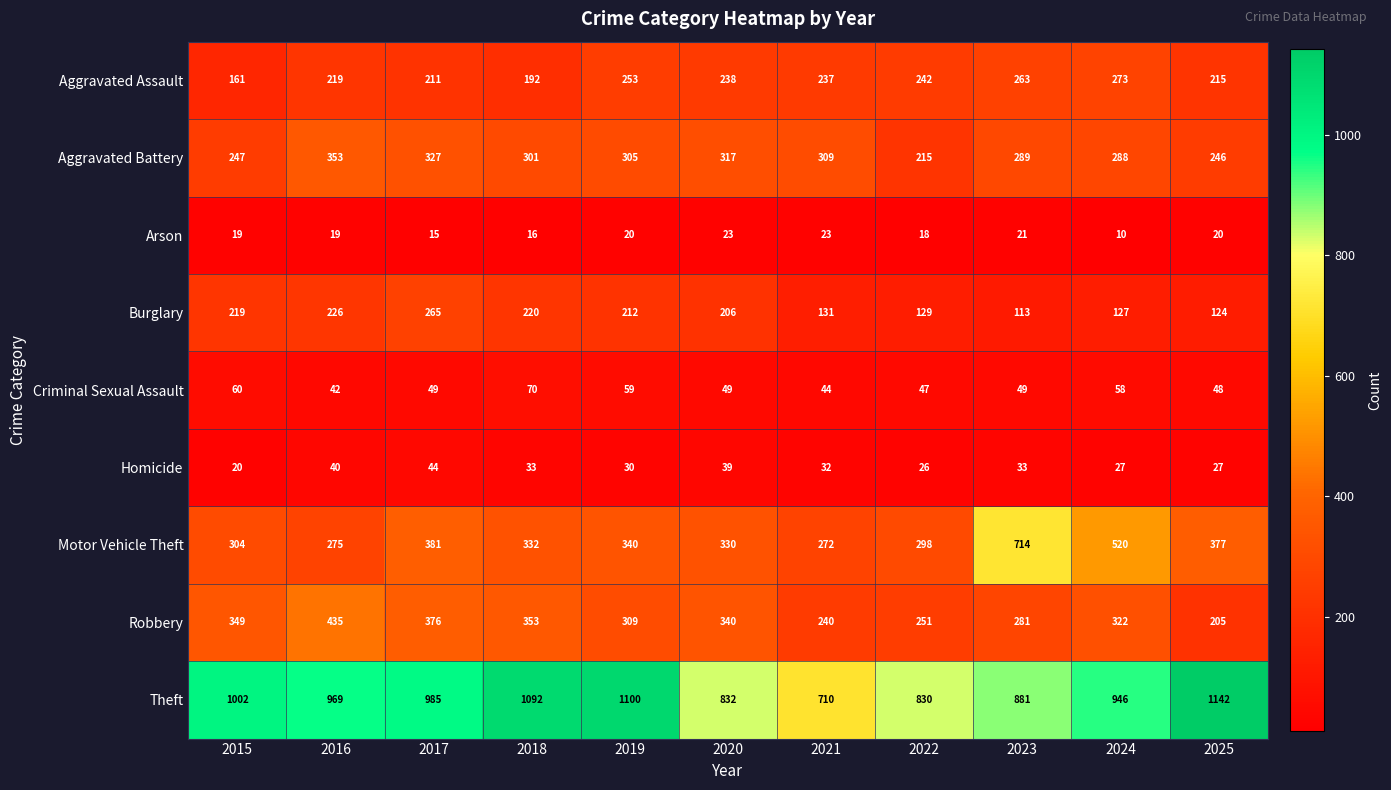

What is the difference between the highest and lowest values at 2019?

1080